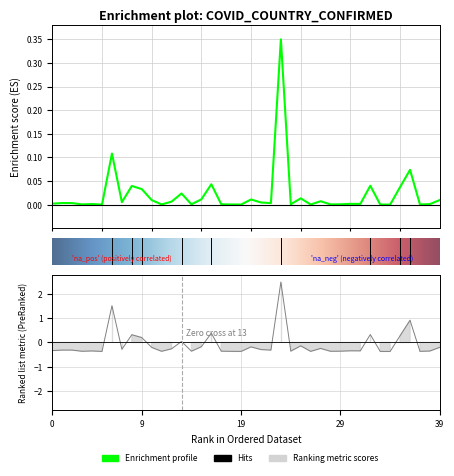

Reading right to left, extract all data points from this chart.

0.0	0.0	0.0	0.1	0.0	0.0	0.0	0.0	0.0	0.0	0.0	0.0	0.0	0.0	0.0	0.0	0.3	0.0	0.0	0.0	0.0	0.0	0.0	0.0	0.0	0.0	0.0	0.0	0.0	0.0	0.0	0.0	0.0	0.1	0.0	0.0	0.0	0.0	0.0	0.0